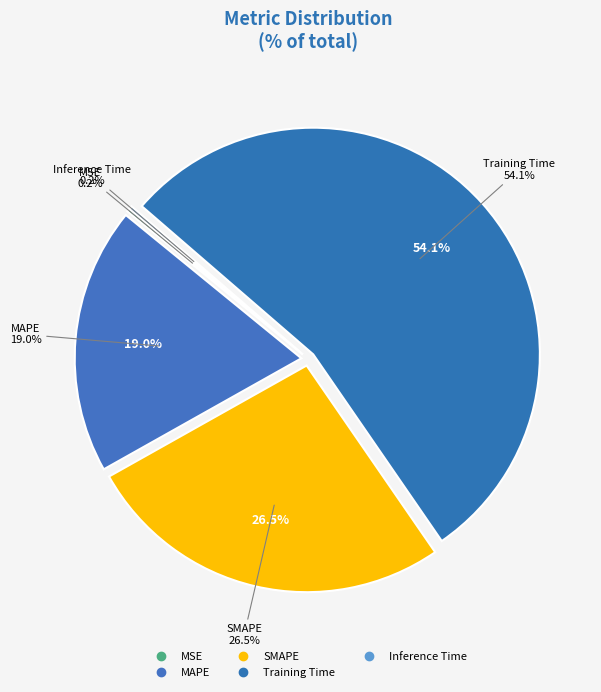

Does Training Time account for over 50% of the chart?

Yes